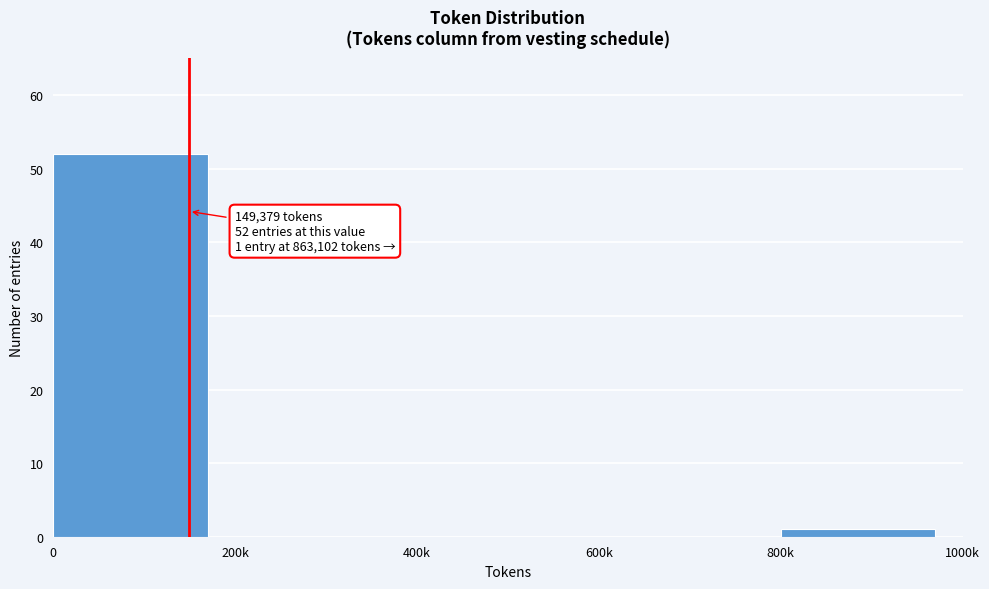

Reading left to right, transcribe all the data shown in this chart.

0=52	200k=0	400k=0	600k=0	800k=1